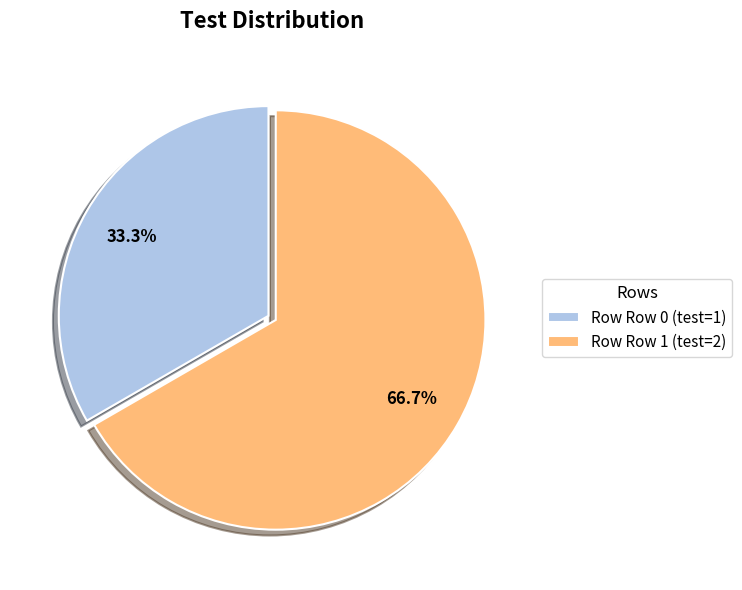

How many slices are in this pie chart?

2